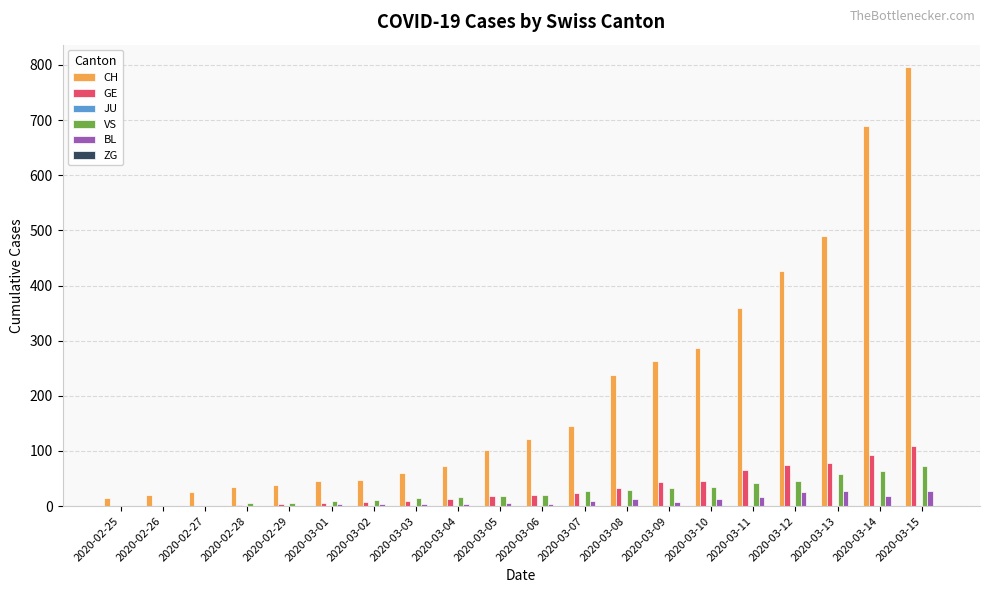

Which series changed the most between 2020-02-26 and 2020-03-05?

CH